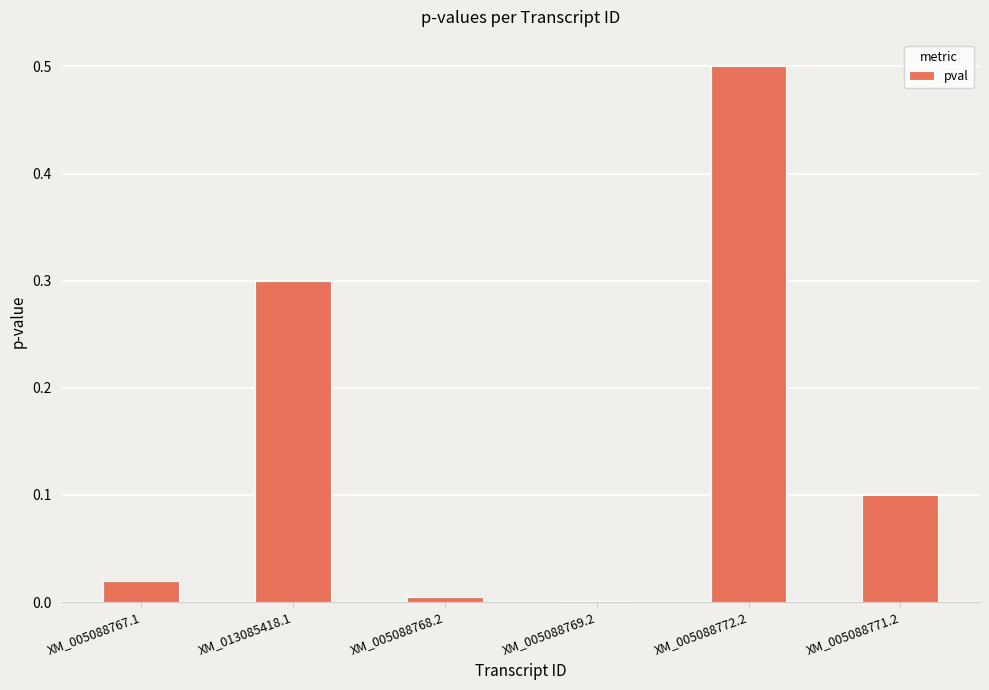

Are the bars horizontal?

No